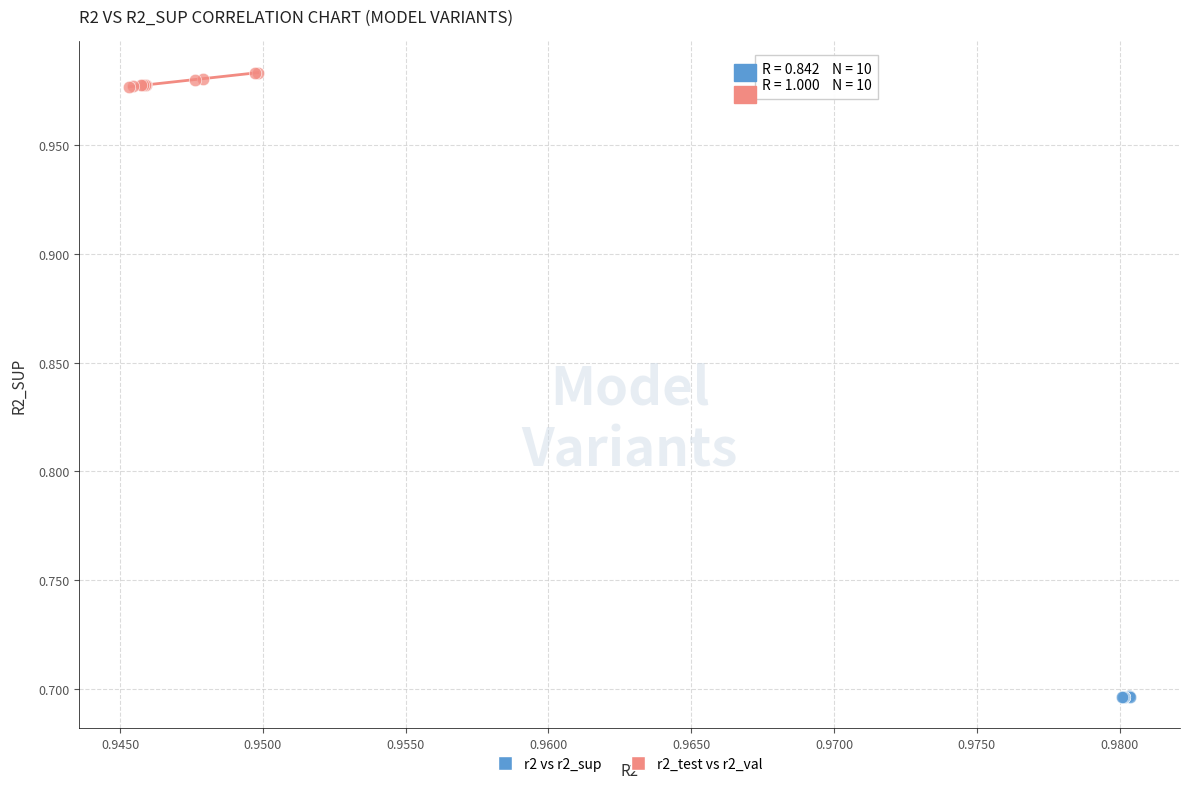

Which series reaches the maximum Y coordinate?

r2_test vs r2_val